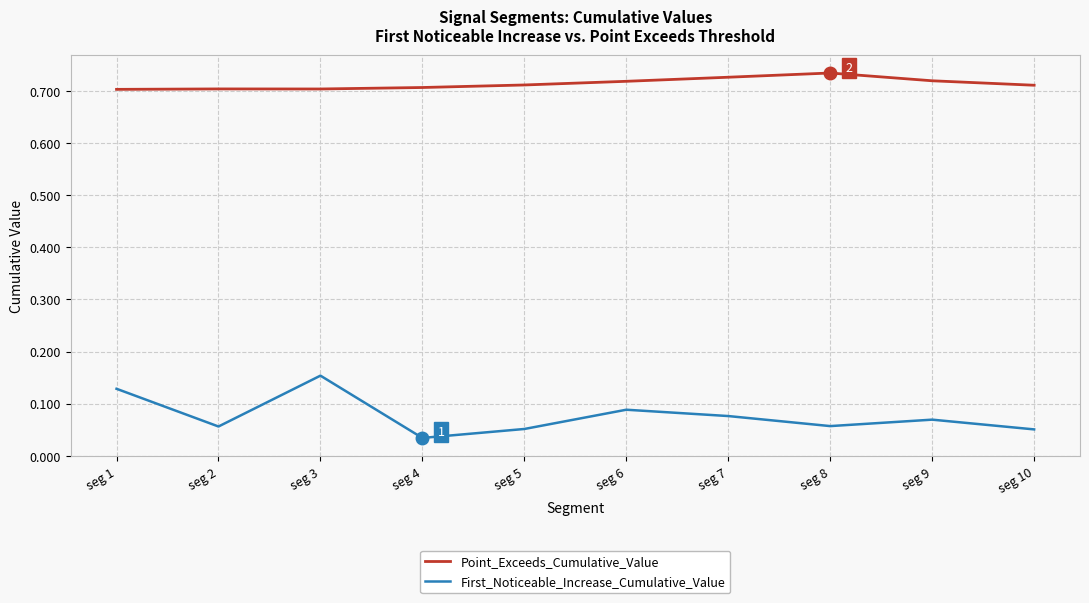

Rank the series at seg 6 from highest to lowest value.

Point_Exceeds_Cumulative_Value, First_Noticeable_Increase_Cumulative_Value